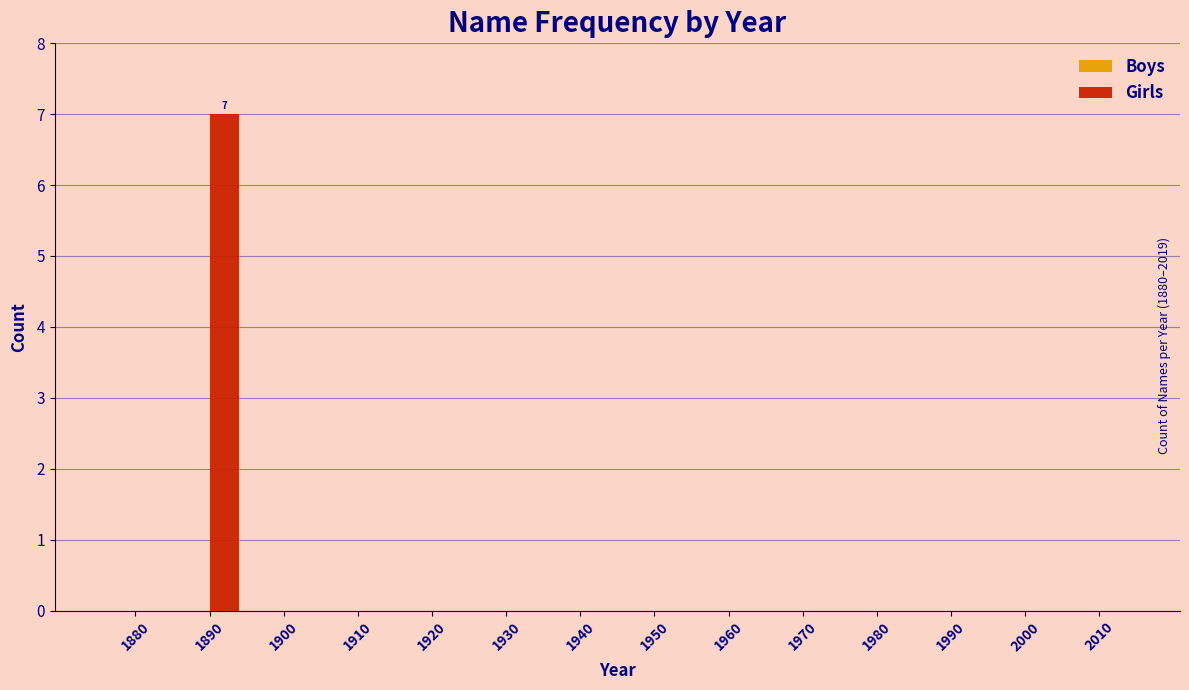

Reading right to left, transcribe all the data shown in this chart.

2010=0	2000=0	1990=0	1980=0	1970=0	1960=0	1950=0	1940=0	1930=0	1920=0	1910=0	1900=0	1890=7	1880=0